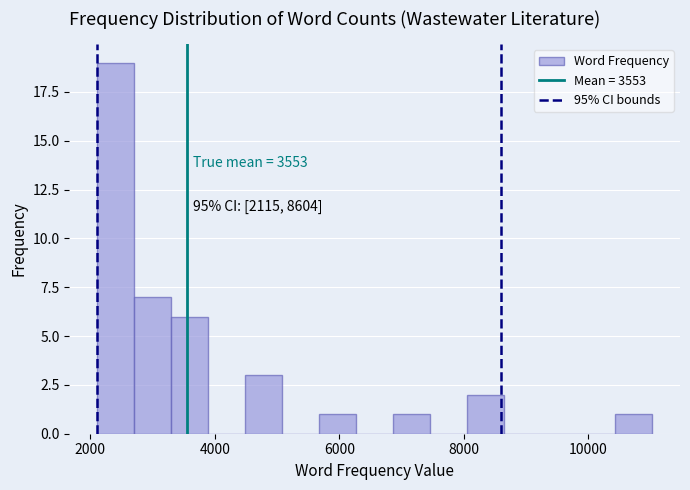

Around what value on the x-axis is the tallest bar? Give the approximate position of its centre, as read against the axis.

2400